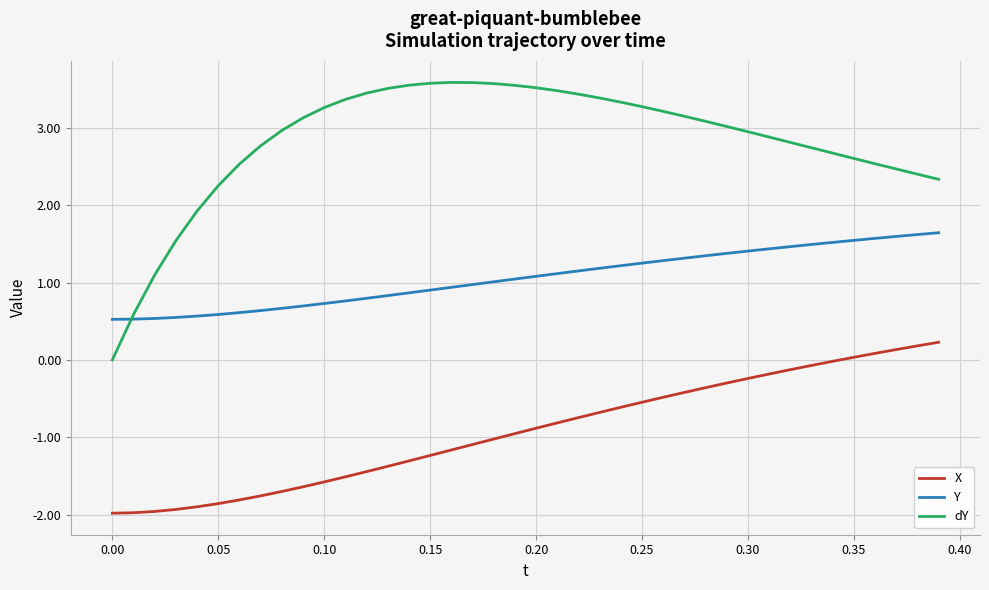

True or false: Y and X intersect in this chart.

False